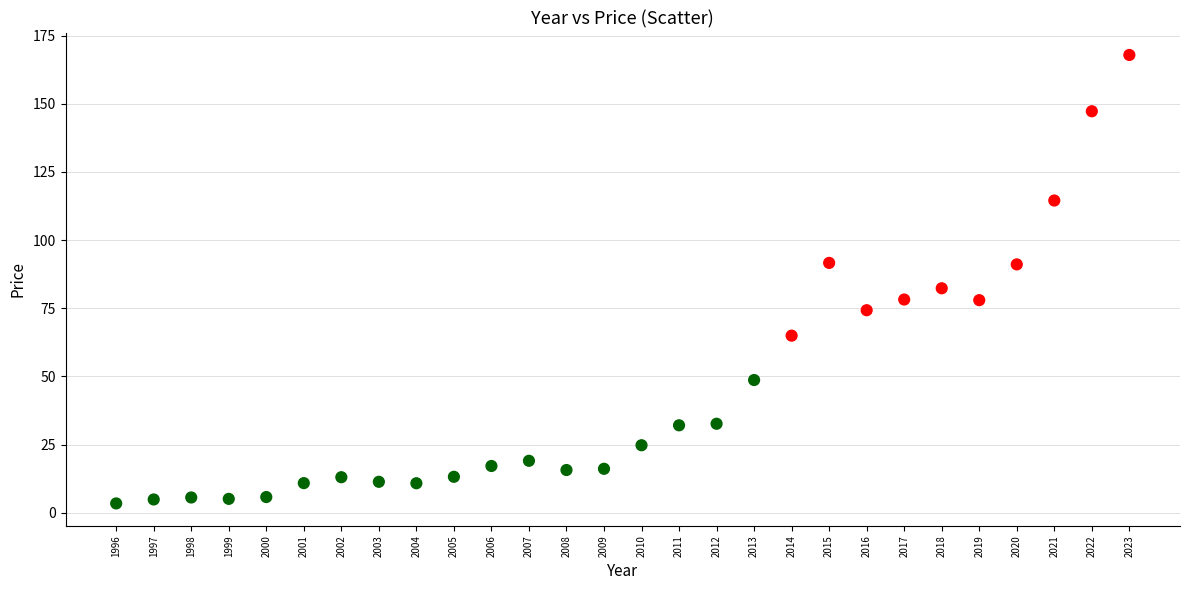

What Y value in the scatter plot is closest to 85?

82.3